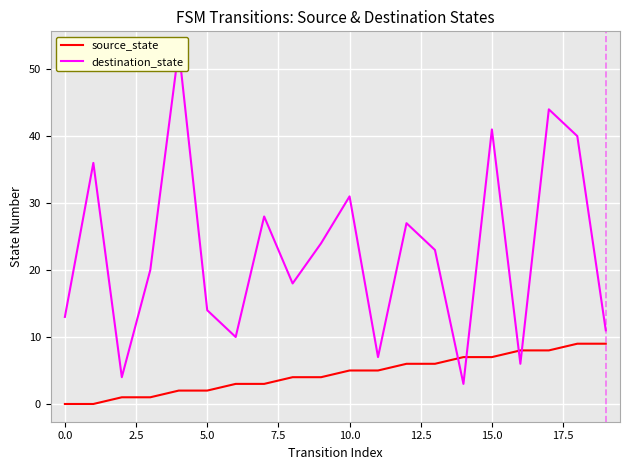

Which has a higher value, 14 or 10.0?

14